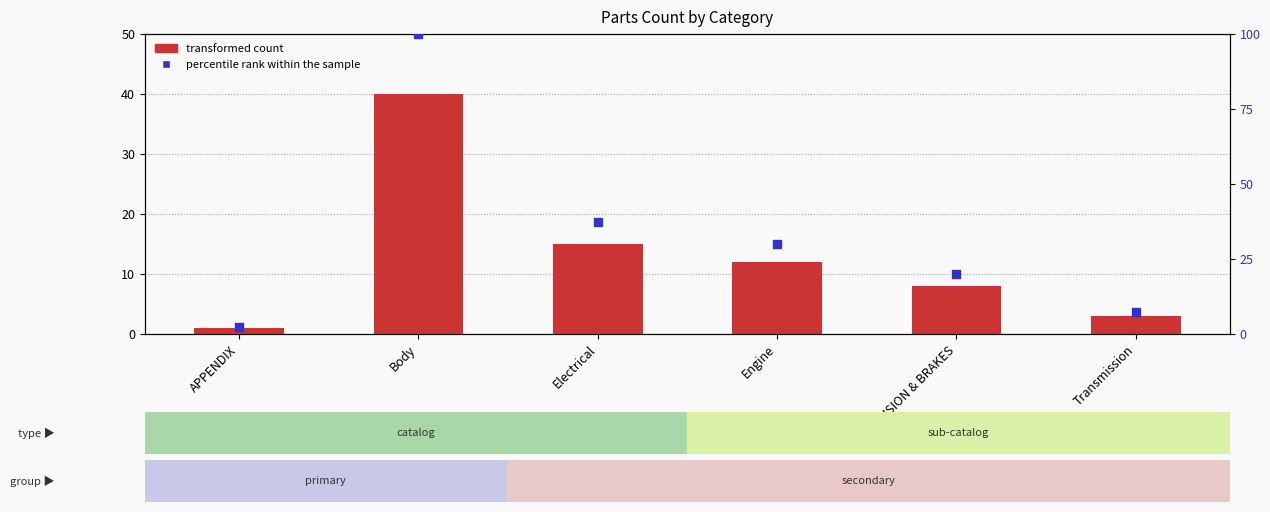

Which series reaches the minimum Y coordinate?

transformed count